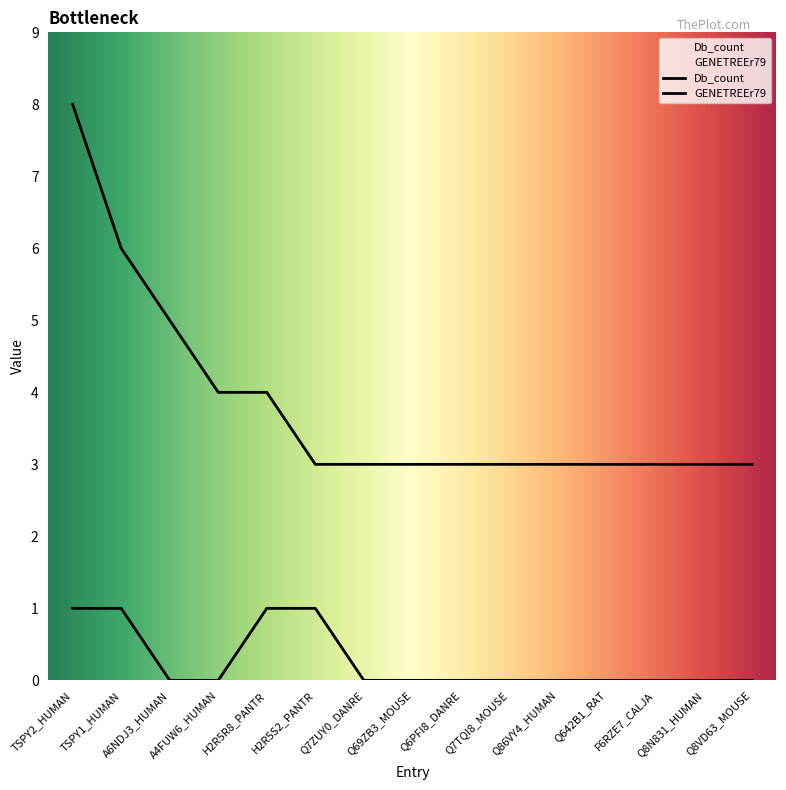

True or false: GENETREEr79 has a value of 0 at Q6PFI8_DANRE.

True